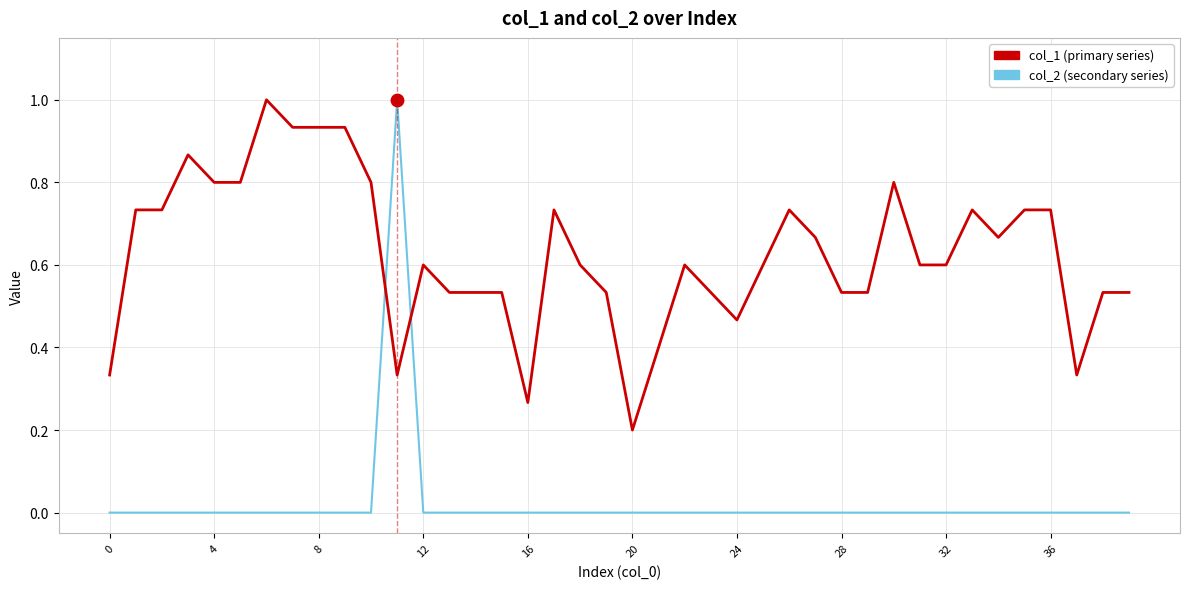

What is the maximum value shown in the chart?

1.0